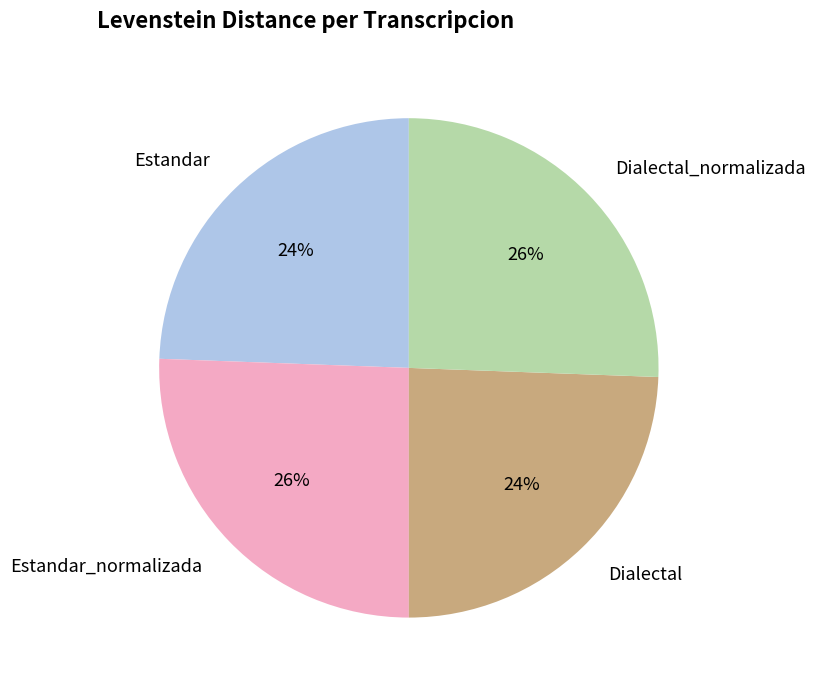

Is Estandar_normalizada the majority of the pie?

No